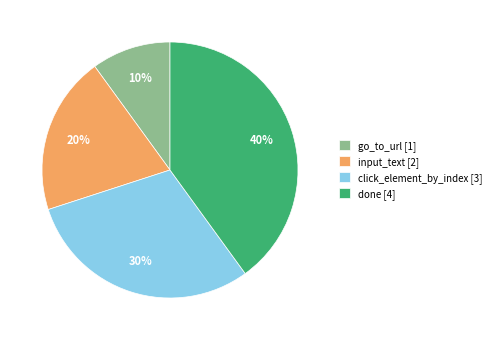

To the nearest percent, what is the combined percentage of click_element_by_index and go_to_url?

40%